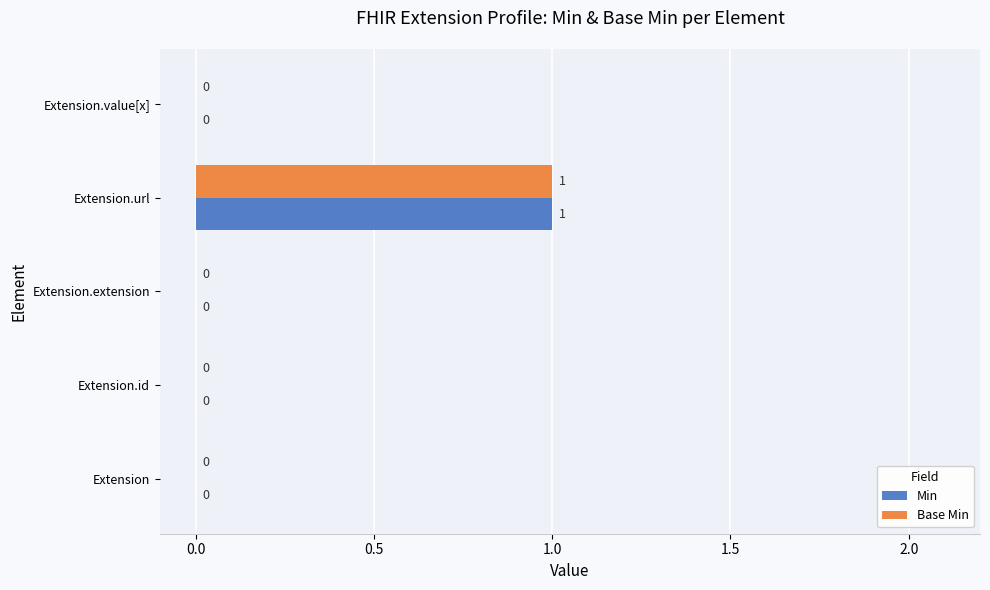

The value of Min at Extension.extension is 1. True or false?

False